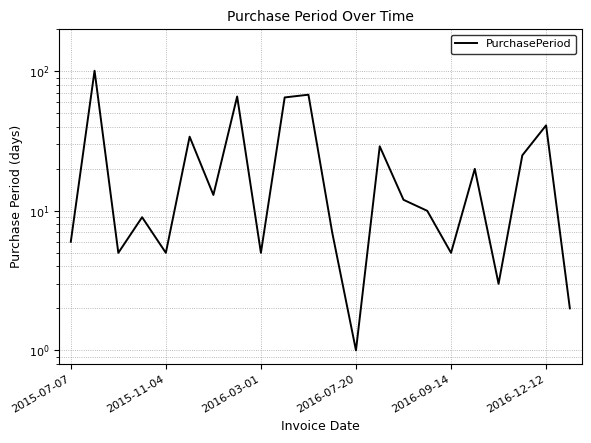

Approximately how many times larger is the value at 15 compared to 10?

0.1